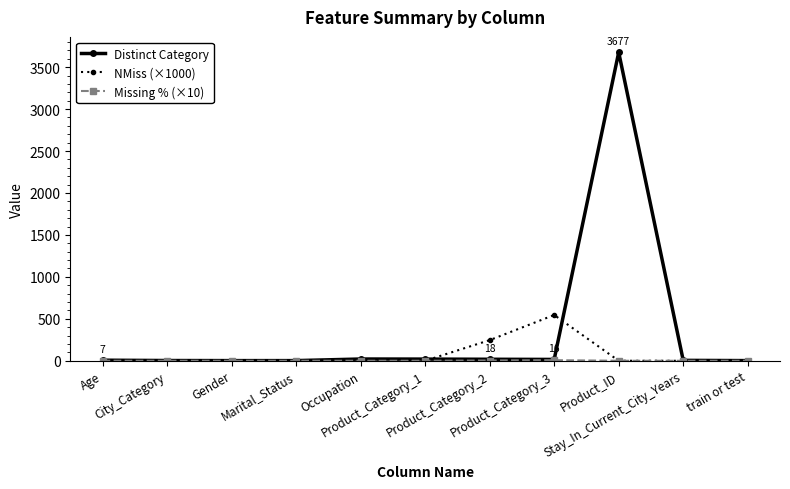

What is the sum of the NMiss (×1000) values at Product_Category_3 and Age?

545.8